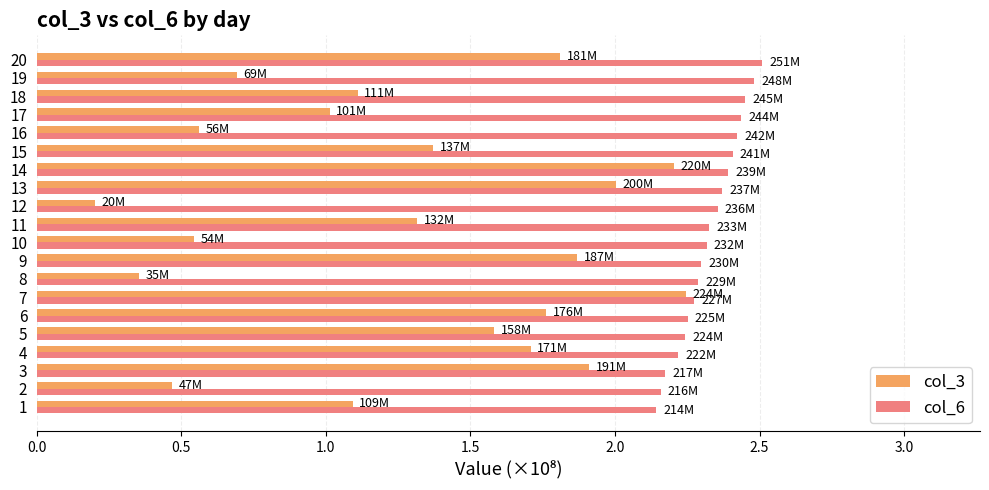

Which series has the widest spread of values?

col_3